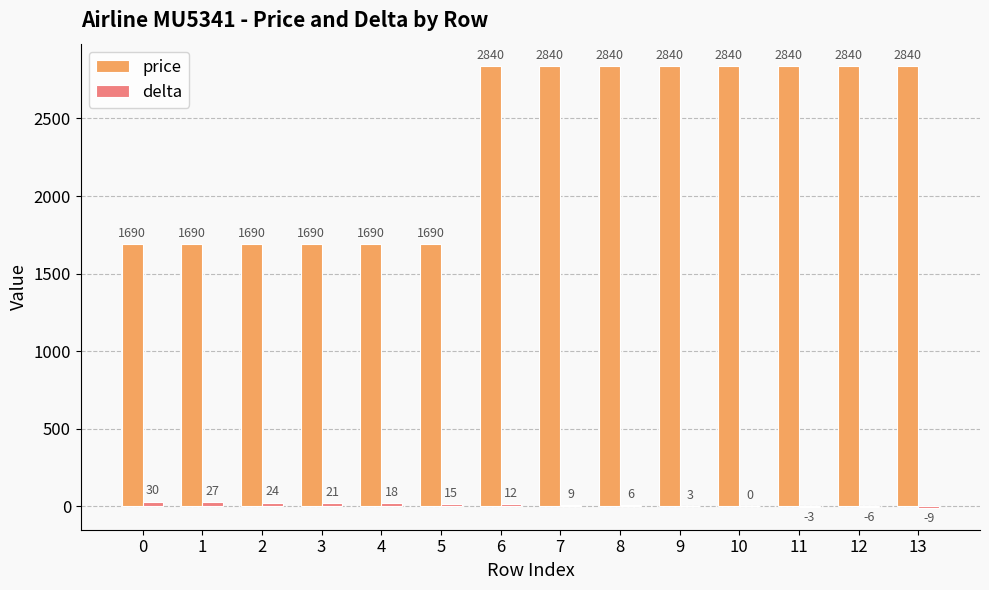

Read the price value at 8, to the nearest 100.

2800